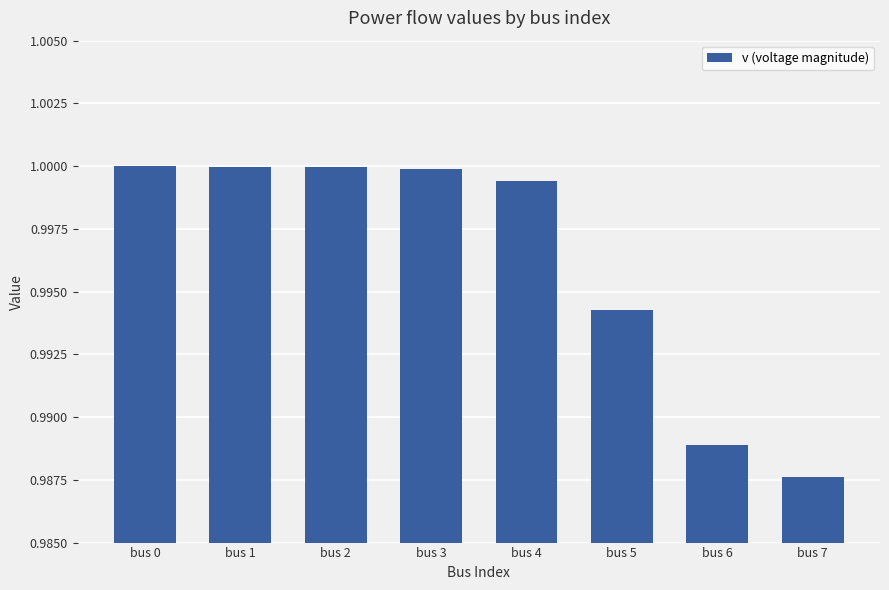

What is the sum of the values at bus 2 and bus 5?

2.0